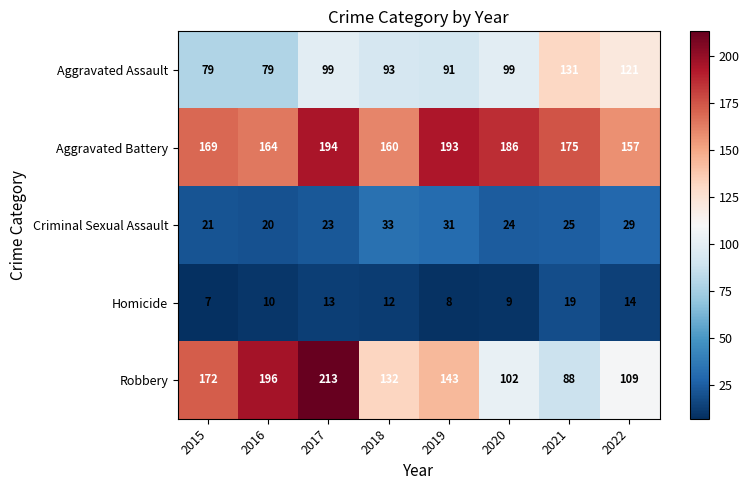

What is the minimum value for Aggravated Assault?

79